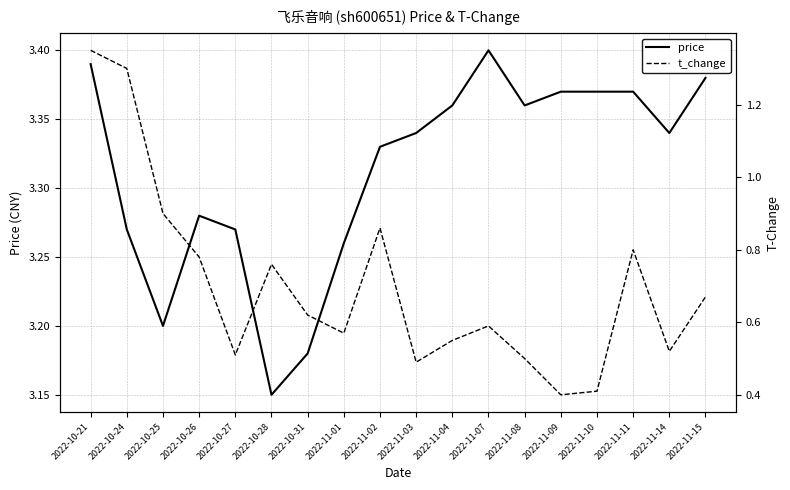

What are all the series names shown in the legend?

price, t_change